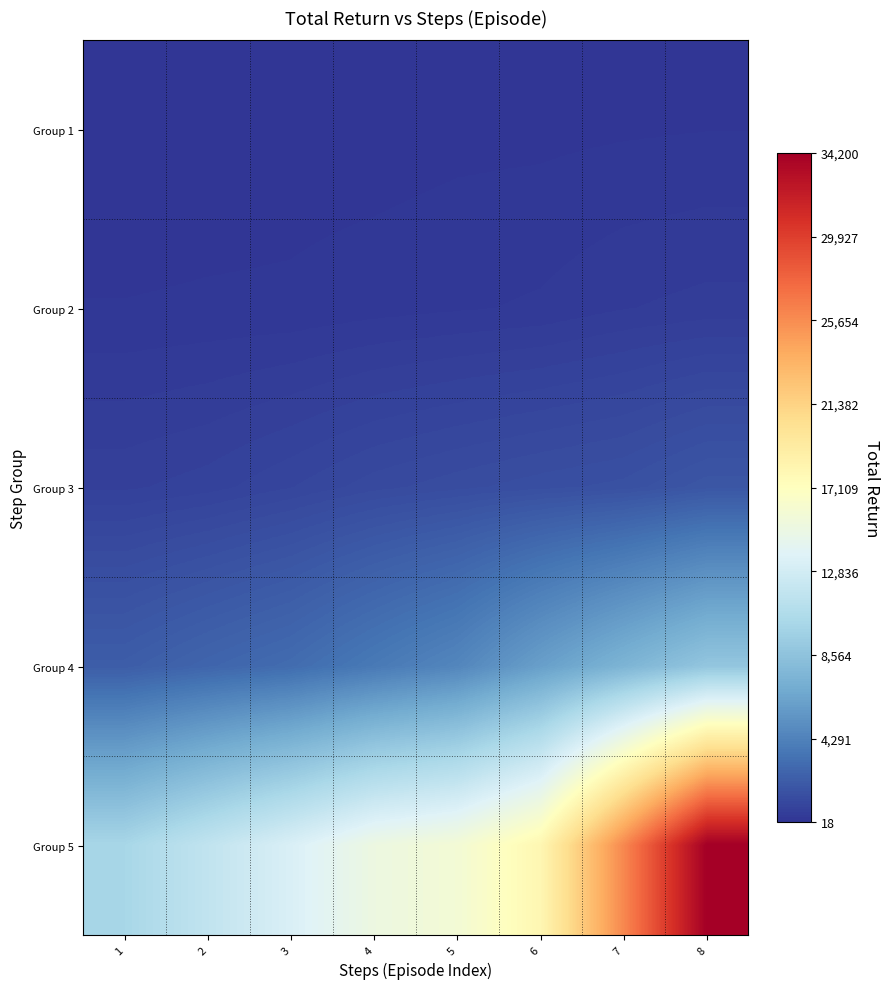

At which category does the chart reach its minimum across all series?

1